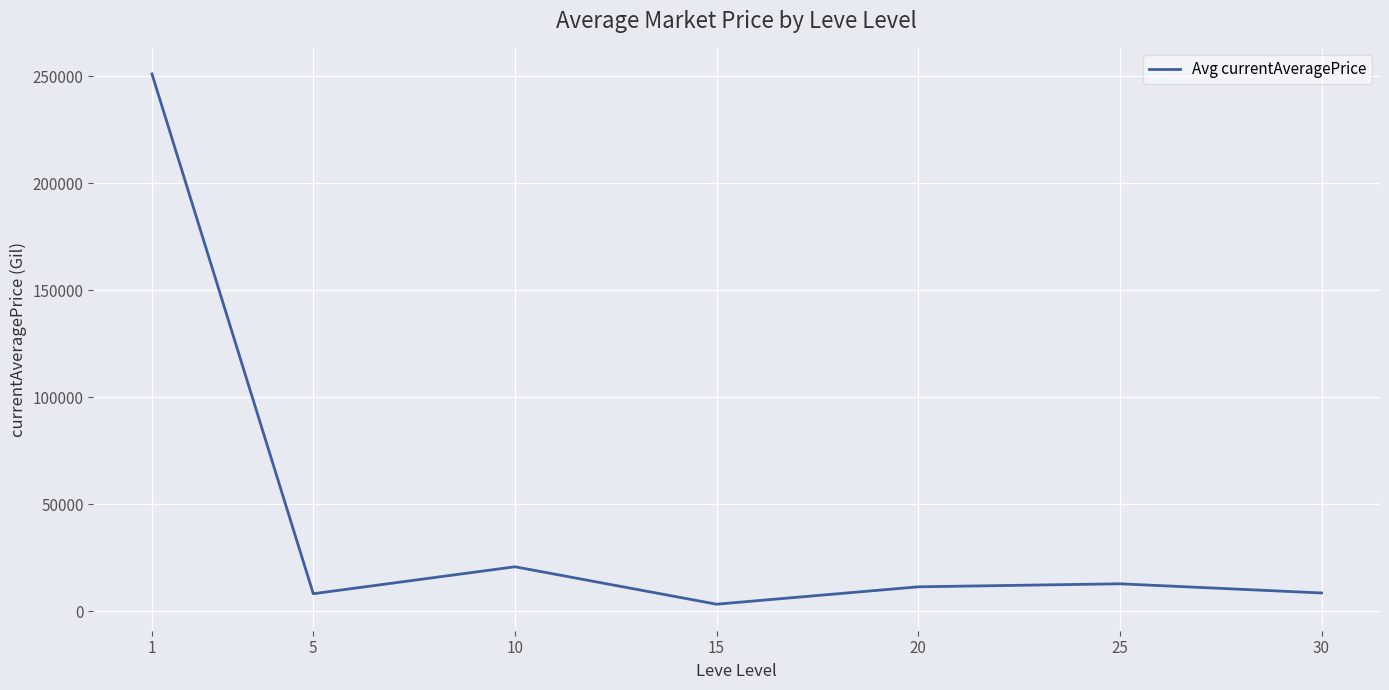

Where is the first local maximum?

10